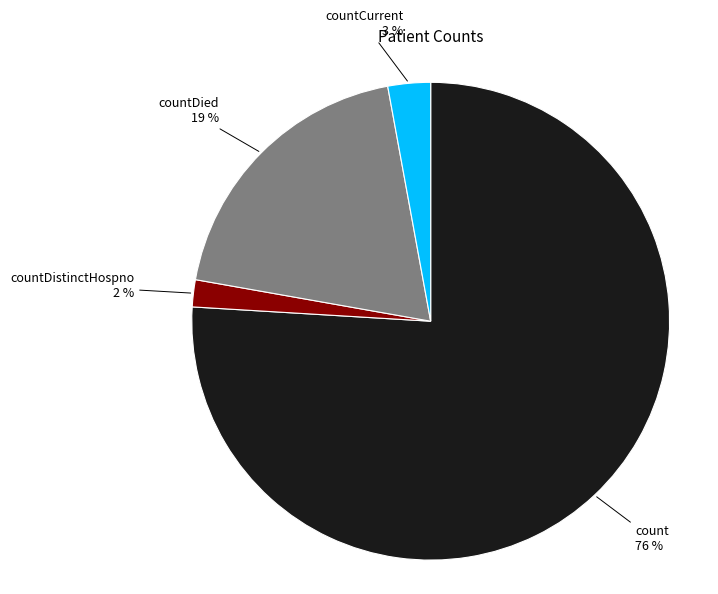

Which category has the smallest portion of the pie?

countDistinctHospno